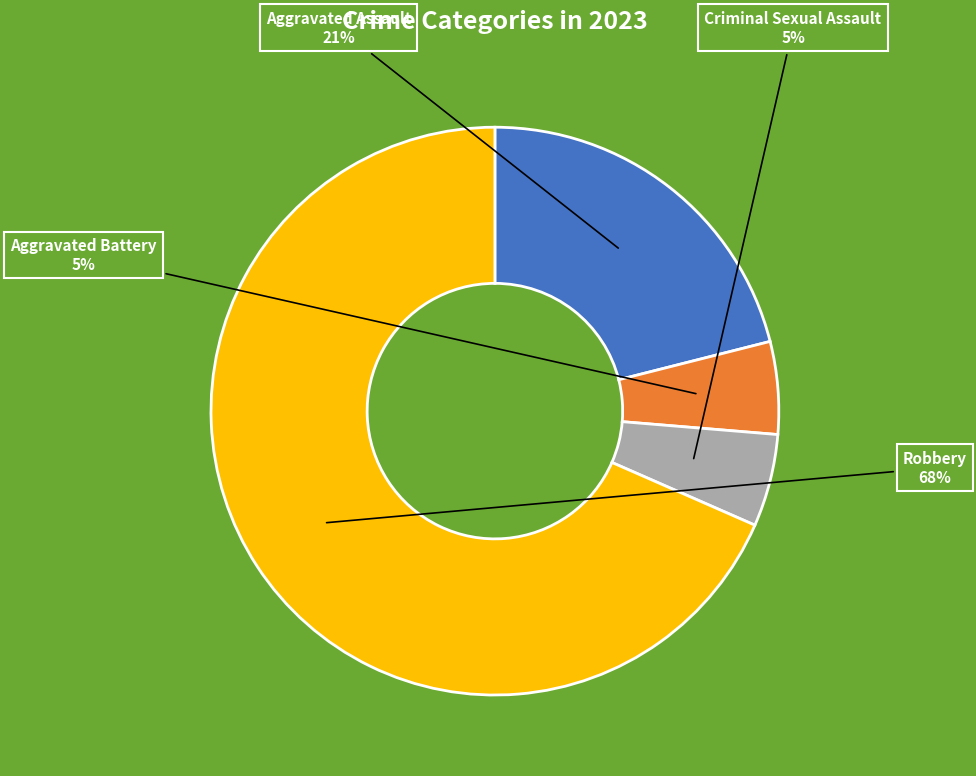

To the nearest percent, what percentage of the pie is Aggravated Battery?

5%